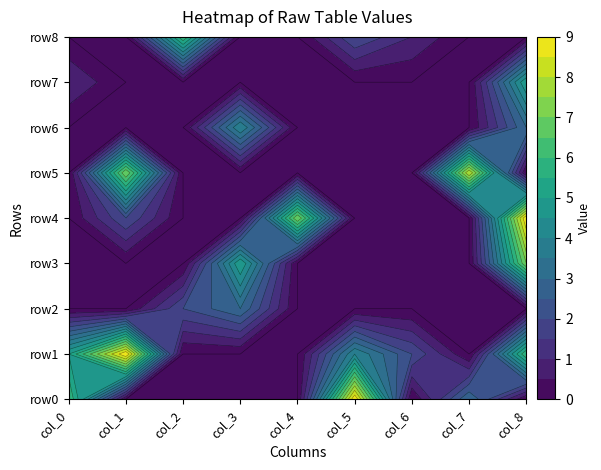

Reading left to right, what are all the values shown in this chart?

row0: 0=6	1=0	2=0	3=0	4=0	5=9	6=0	7=3	8=0
row1: 0=5	1=9	2=0	3=0	4=0	5=4	6=2	7=0	8=6
row2: 0=0	1=0	2=2	3=3	4=0	5=0	6=0	7=0	8=0
row3: 0=0	1=0	2=0	3=5	4=0	5=0	6=0	7=0	8=7
row4: 0=0	1=2	2=0	3=0	4=7	5=0	6=0	7=0	8=9
row5: 0=0	1=7	2=0	3=0	4=0	5=0	6=0	7=8	8=0
row6: 0=0	1=0	2=0	3=4	4=0	5=0	6=0	7=0	8=3
row7: 0=1	1=0	2=0	3=0	4=0	5=0	6=0	7=0	8=5
row8: 0=0	1=0	2=6	3=0	4=0	5=2	6=1	7=0	8=0